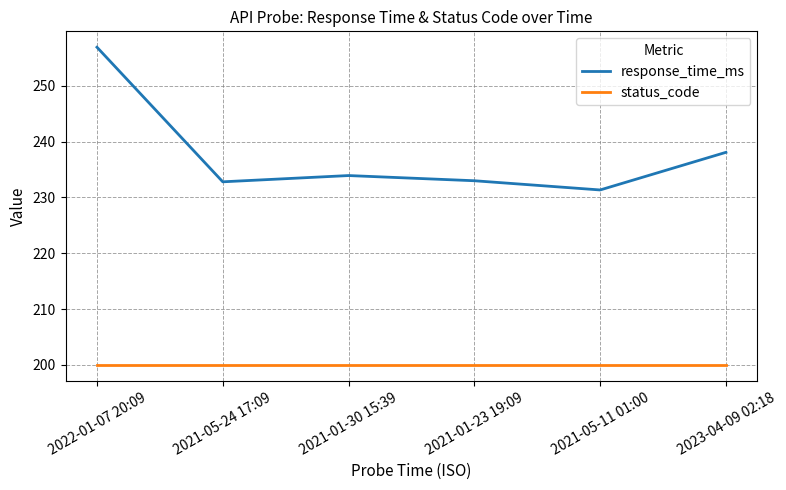

What is the difference between the highest and lowest values at 2023-04-09 02:18?

38.1